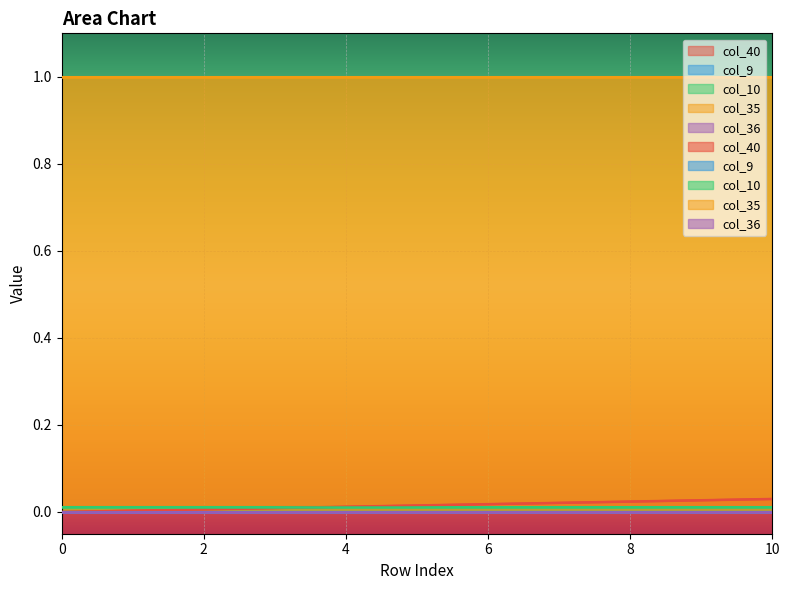

What are all the series names shown in the legend?

col_40, col_9, col_10, col_35, col_36